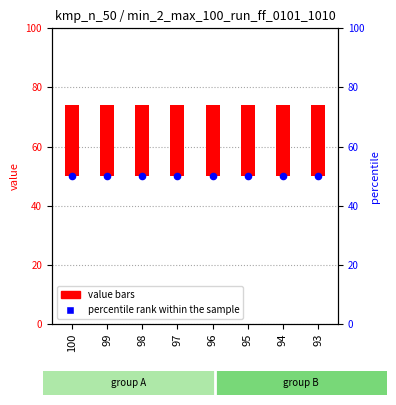

Is the value of percentile rank within the sample at 100 greater than the value of value bars at 97?

Yes